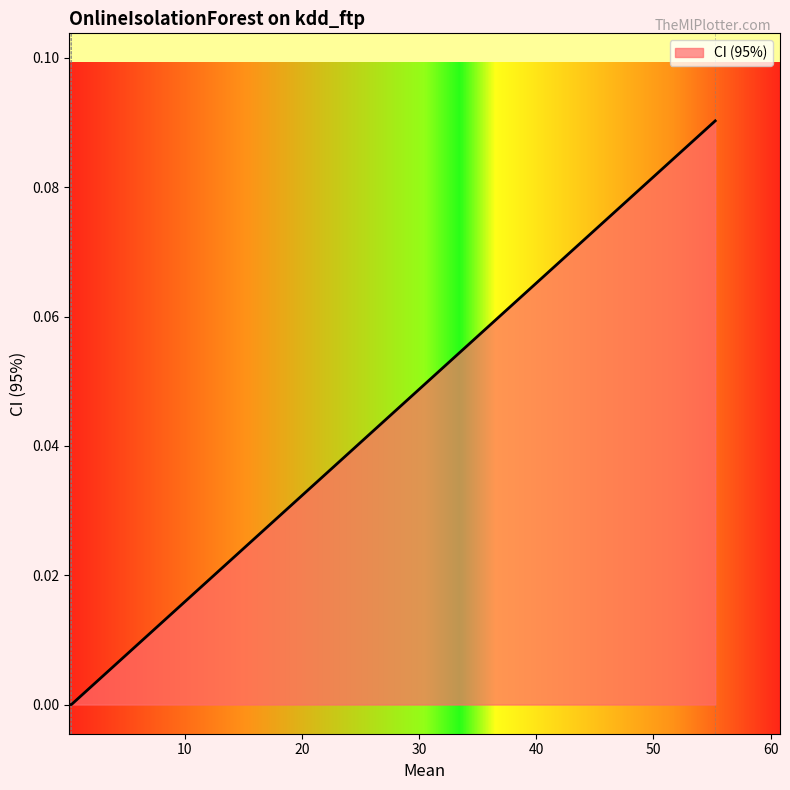

What is the difference between the maximum and minimum values?

0.1